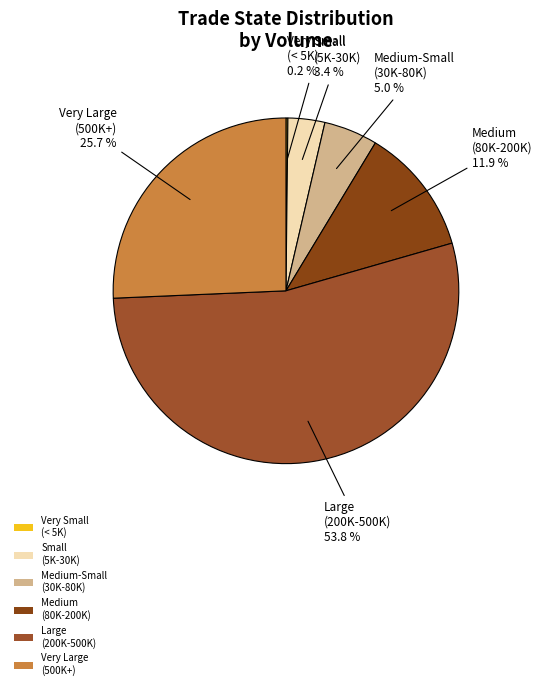

Does Medium (80K-200K) represent more than half of the total?

No